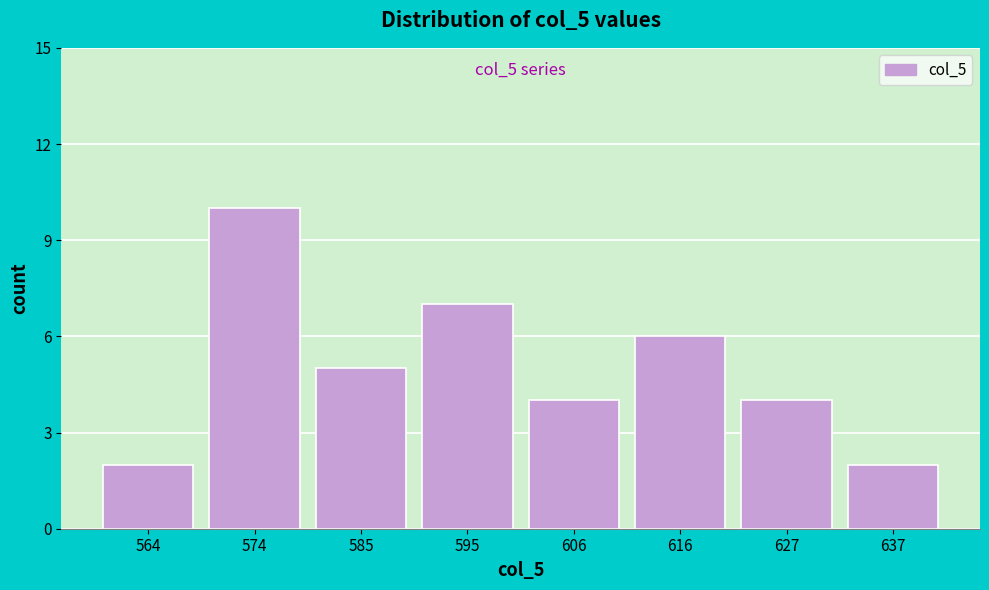

Reading left to right, list all the values displayed in this chart.

564=2	574=10	585=5	595=7	606=4	616=6	627=4	637=2